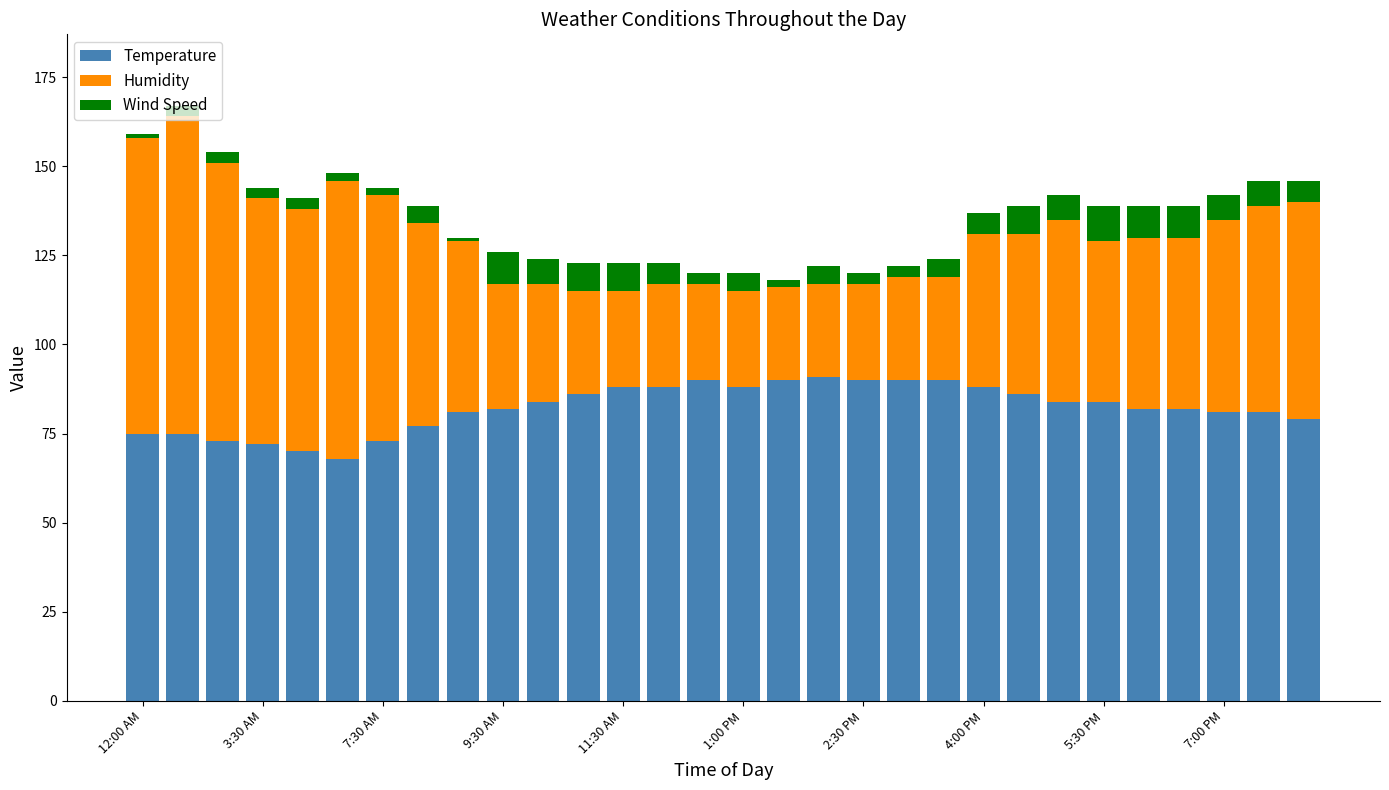

What is the lowest value of the Temperature series?

68